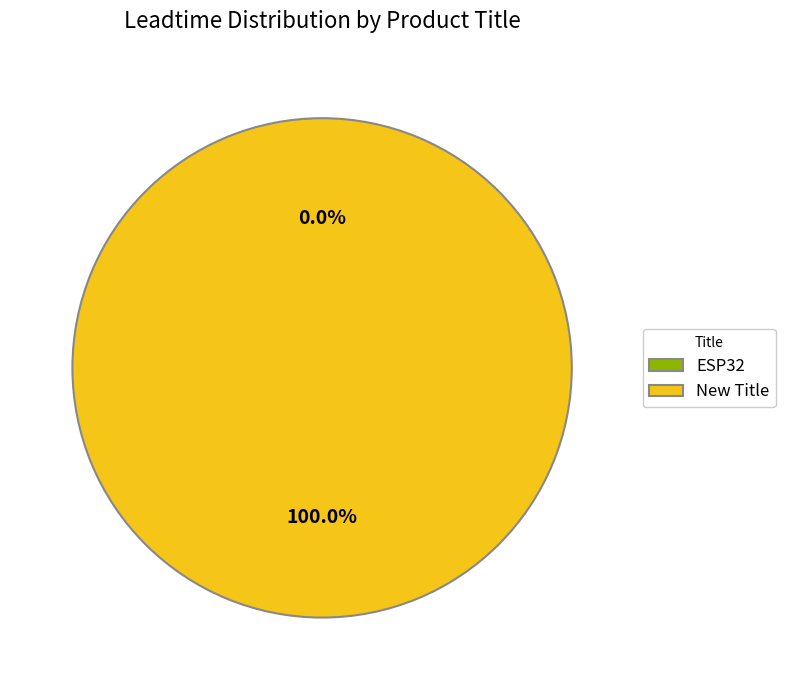

What is the change in value from ESP32 to New Title?

+1